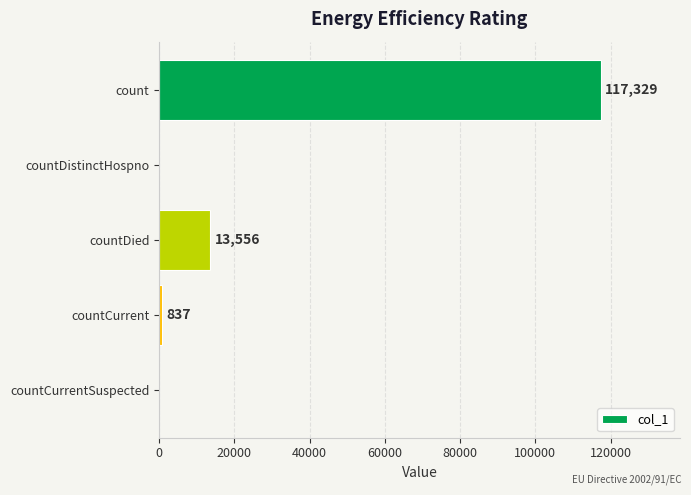

True or false: the data shows 837 at countCurrent.

True